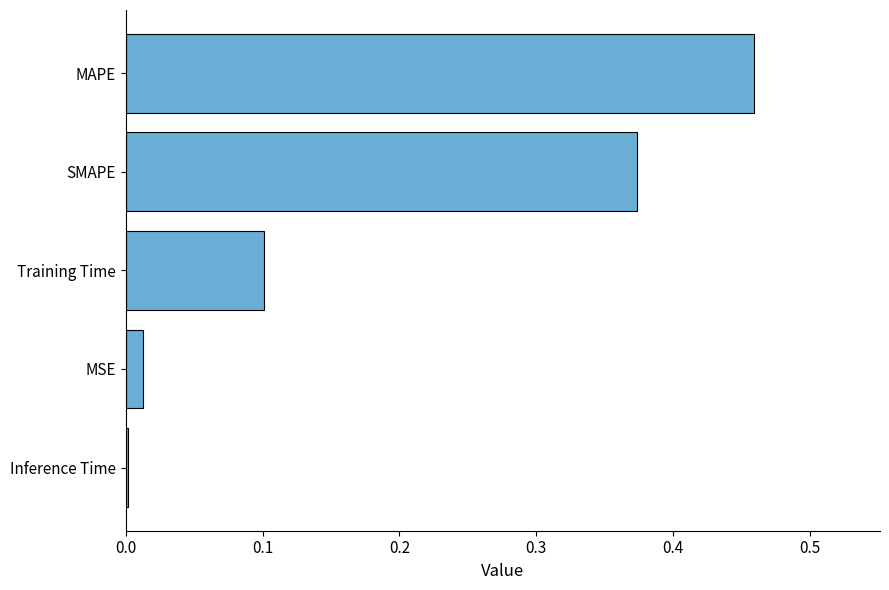

The chart shows a value of 0.1 at Training Time. True or false?

True